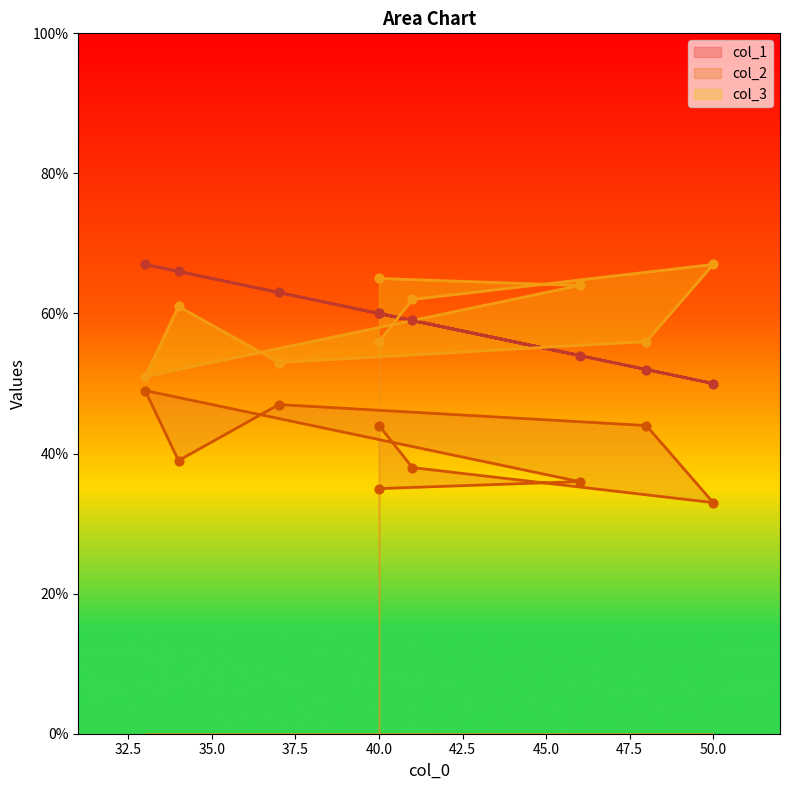

Is the value of col_1 at 40 greater than the value of col_2 at 46?

Yes